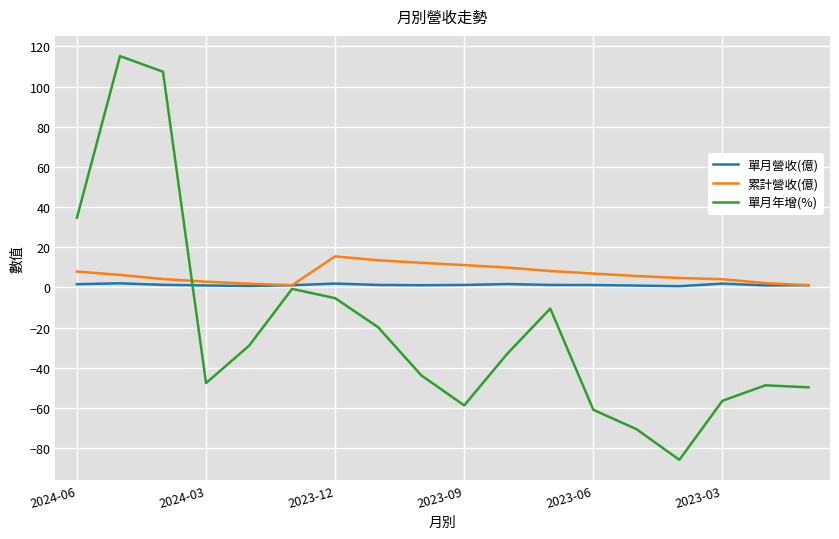

What is the smallest value displayed?

-85.8